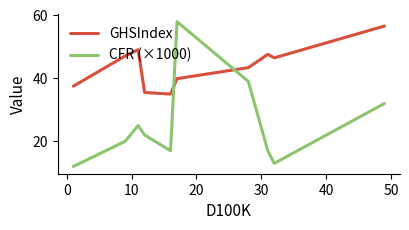

Which series has the widest spread of values?

CFR (×1000)